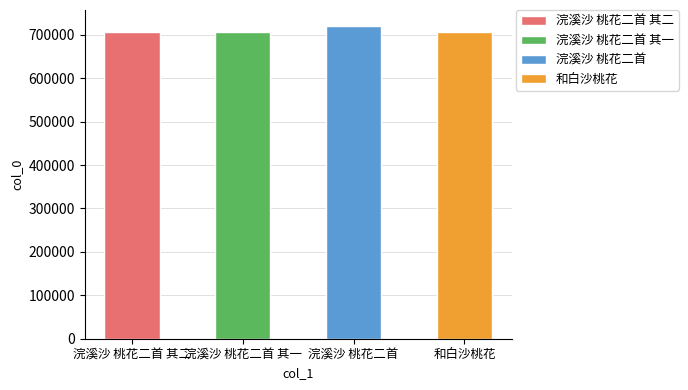

The value at 浣溪沙 桃花二首 is 1019453. True or false?

False